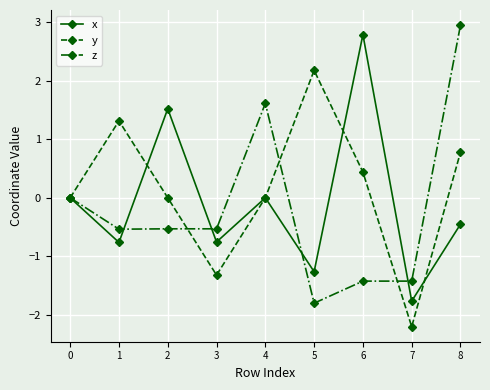

What is the difference between the highest and lowest values at 3?

0.8